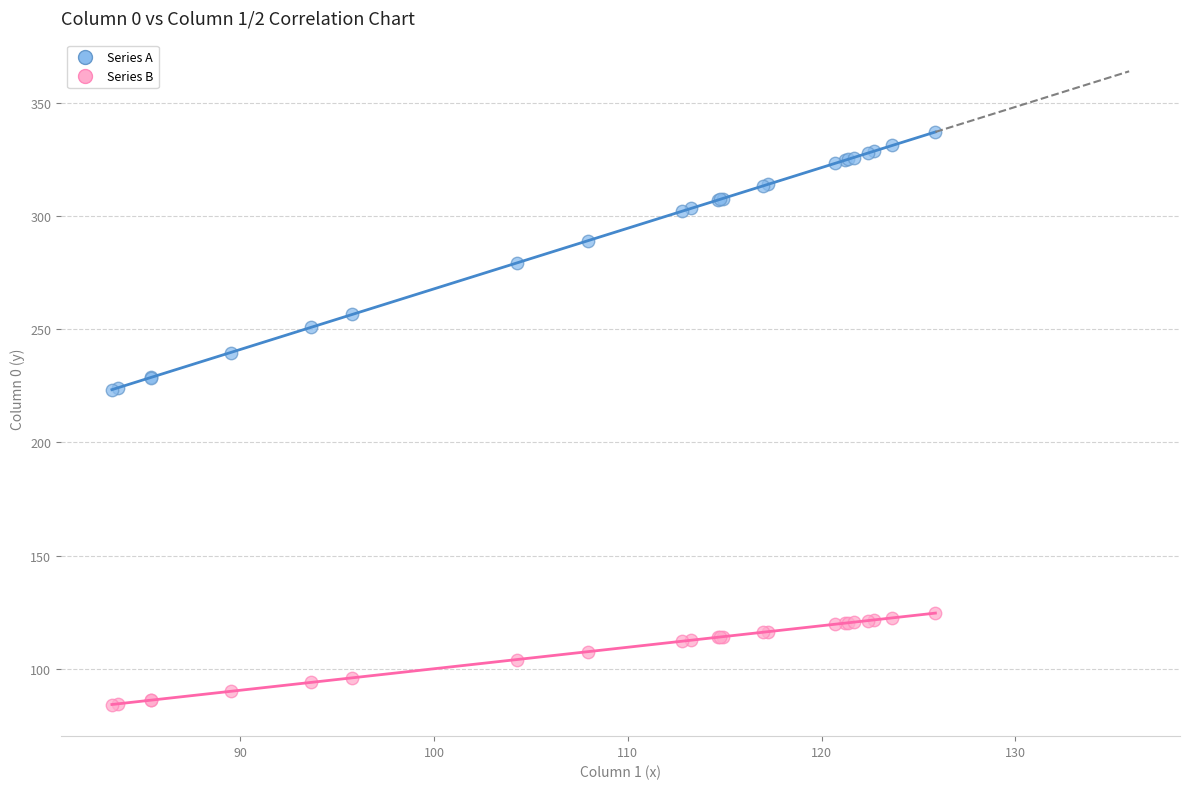

Which series contains the highest Y value?

Series A